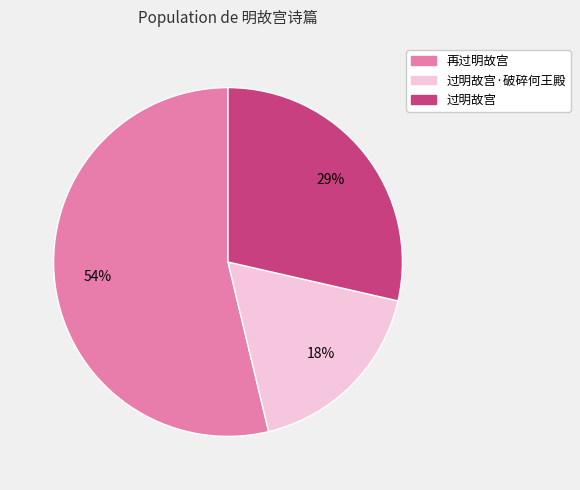

Does any single category account for the majority?

Yes